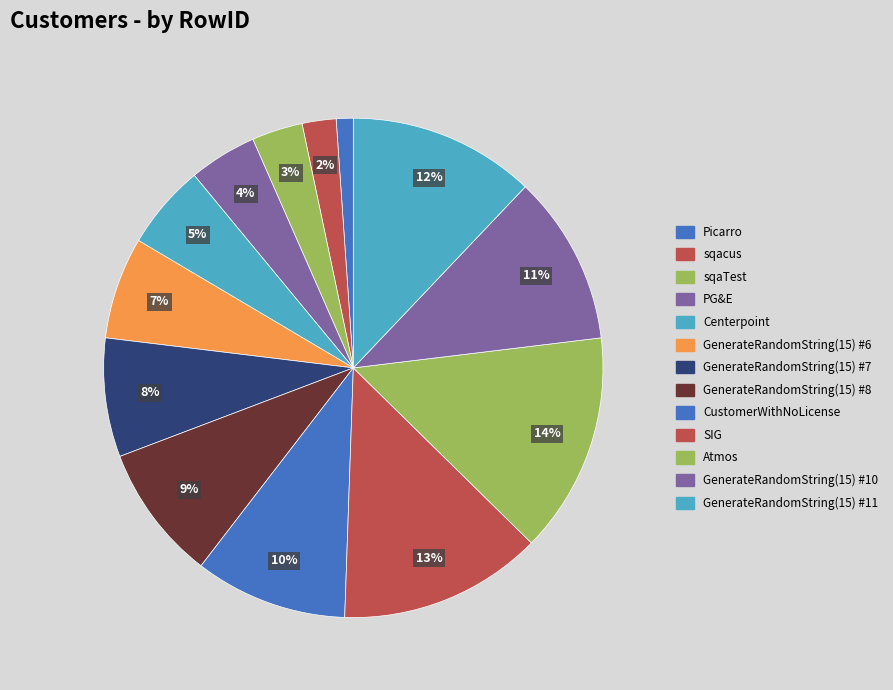

How many segments does this pie chart have?

13